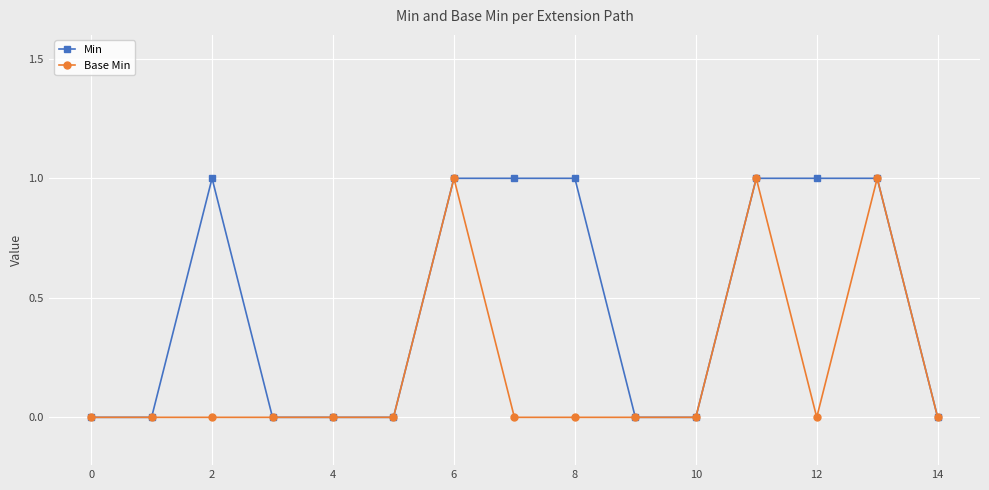

List the series in order of their overall mean, lowest first.

Base Min, Min